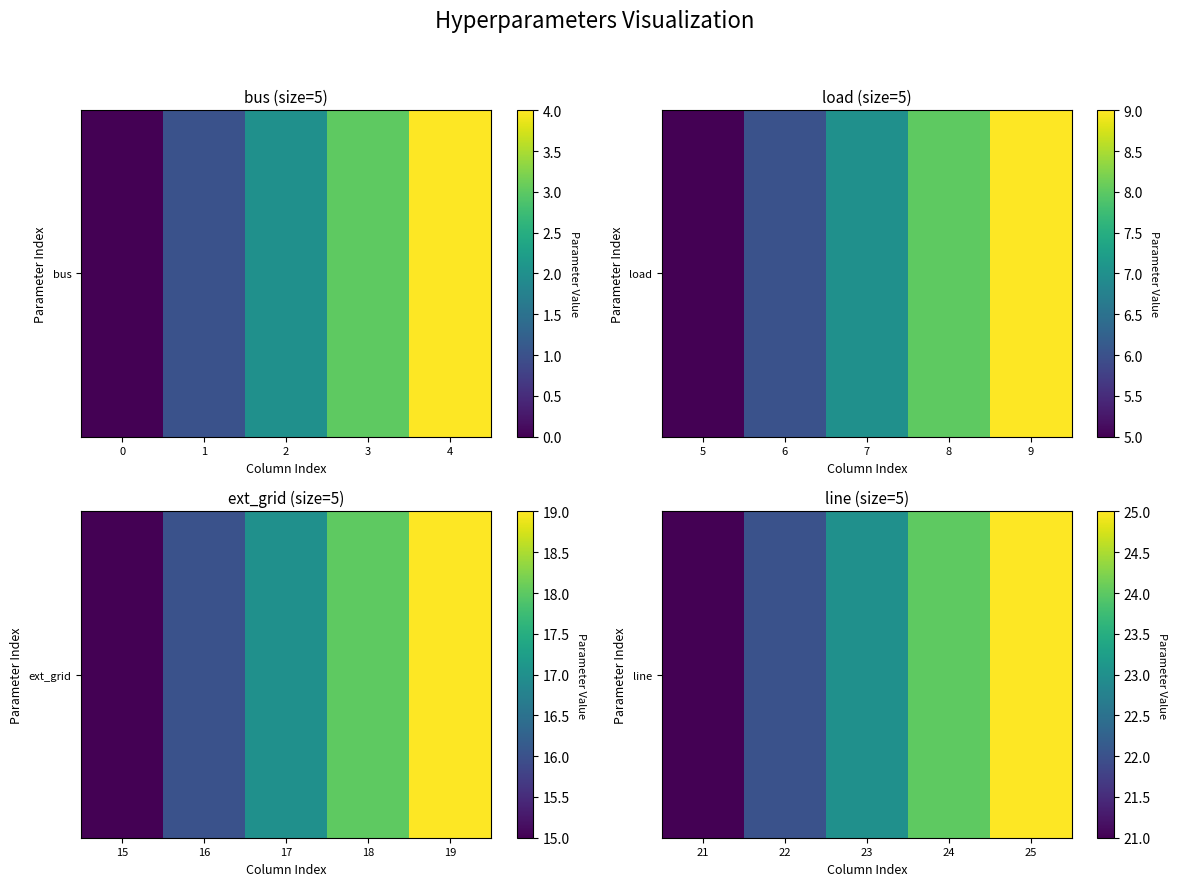

What is the difference between the maximum and minimum values?

4